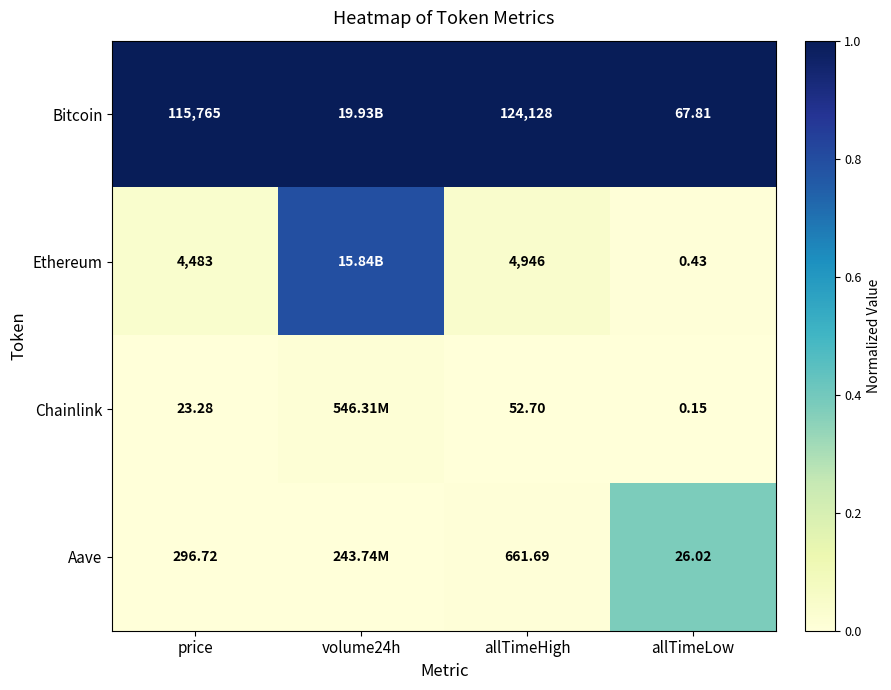

Is the value of Aave at allTimeHigh greater than the value of Bitcoin at allTimeHigh?

No